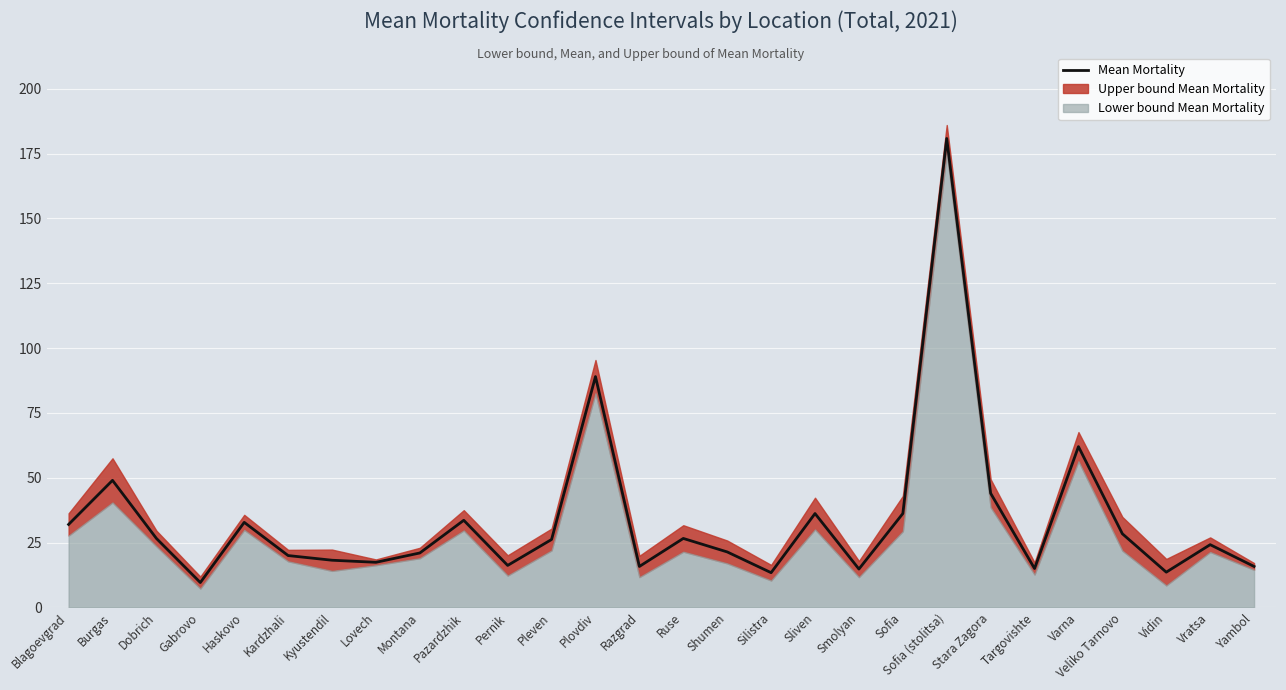

Between Kardzhali and Burgas, which is larger?

Burgas